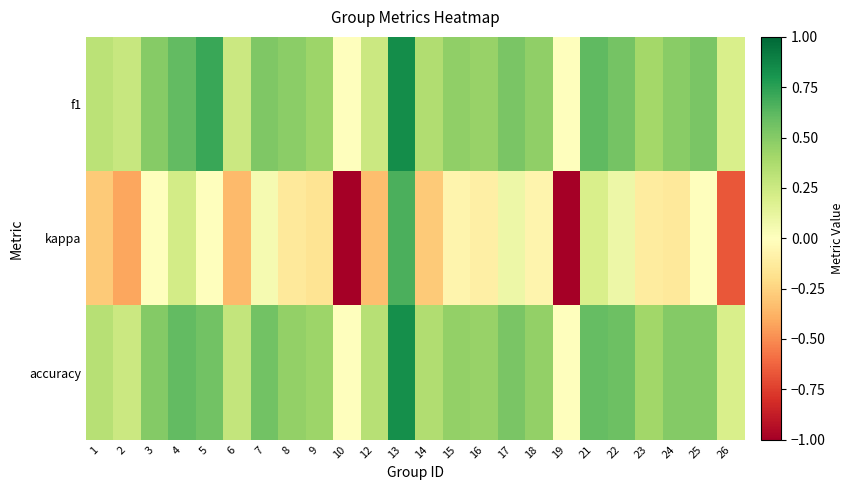

At which category is the sum across all series the highest?

13